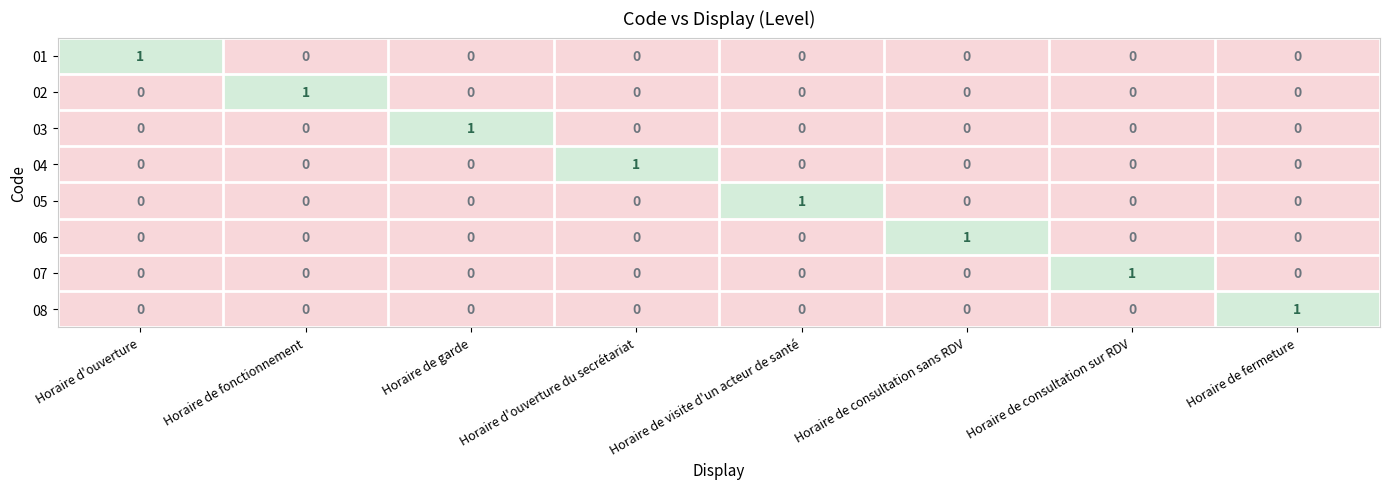

Is it true that 02 equals 1 at Horaire de fonctionnement?

True